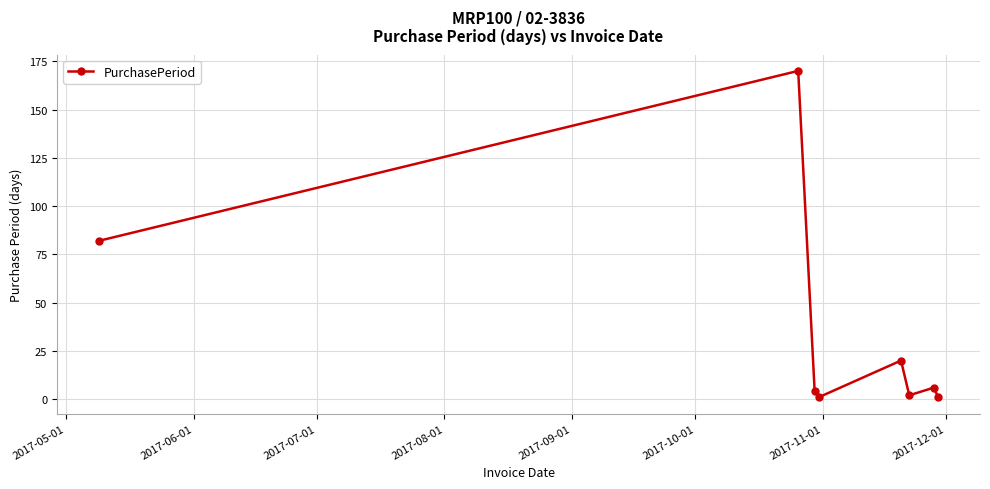

What is the sum of all values?

286